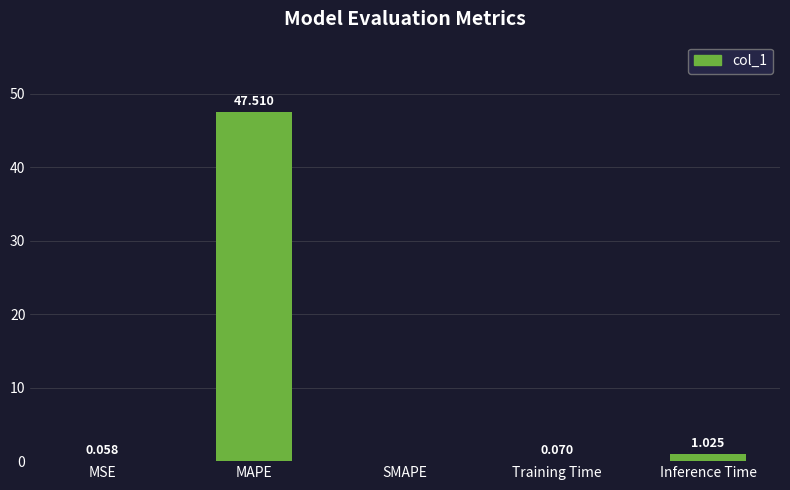

Where is the data nearest to the value 23?

Inference Time